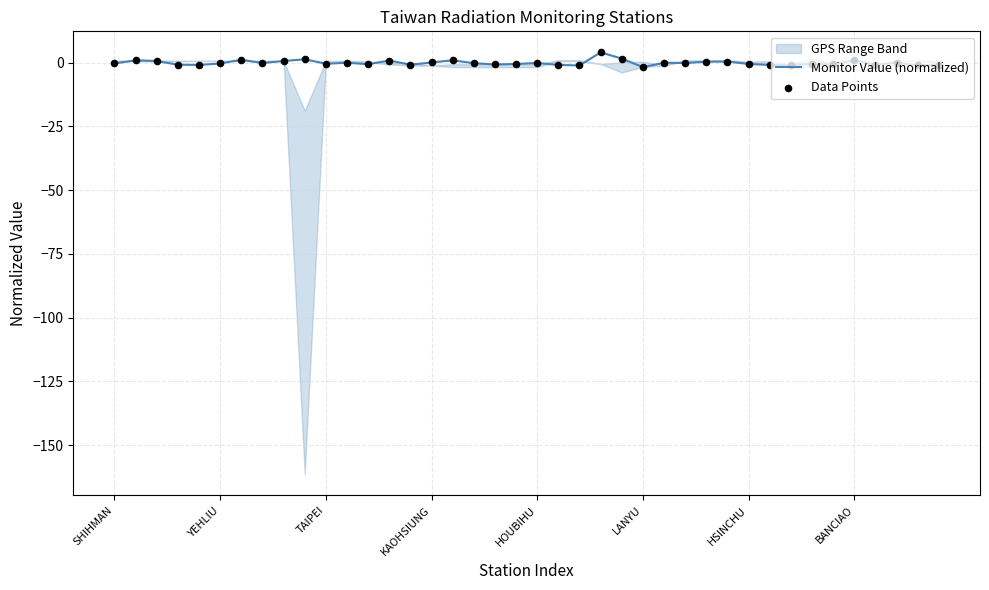

At how many categories does at least one series exceed -1?

38